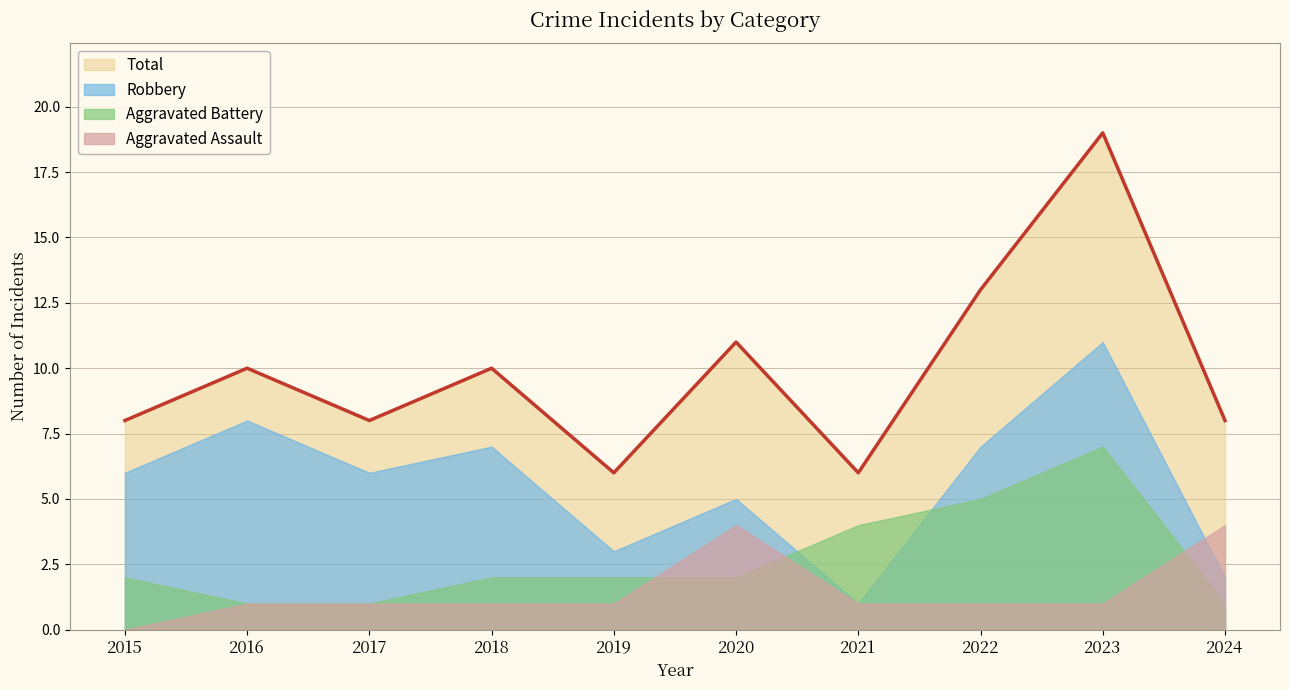

What are all the series names shown in the legend?

Total, Robbery, Aggravated Battery, Aggravated Assault